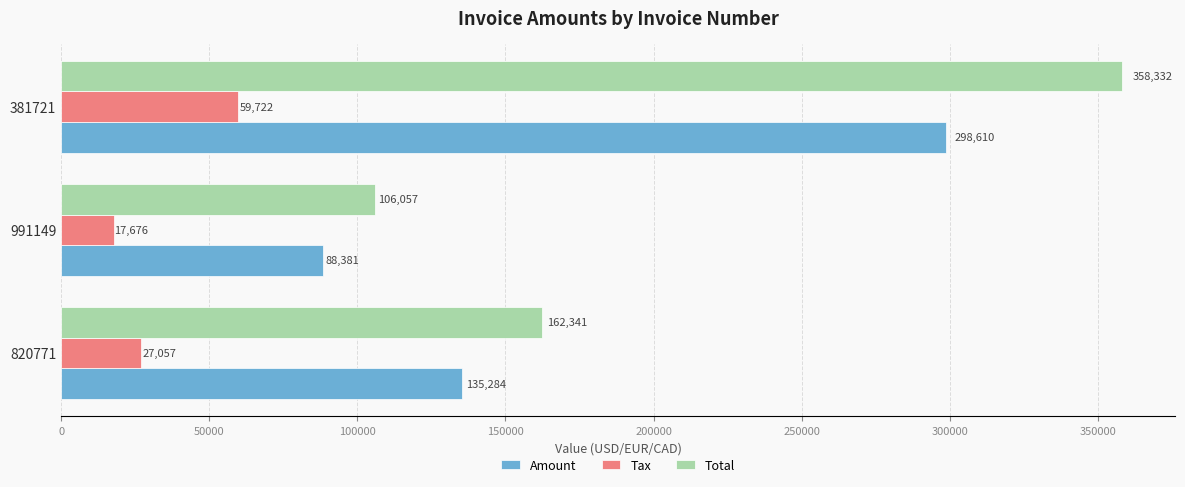

Which series has the largest total across all categories?

Total